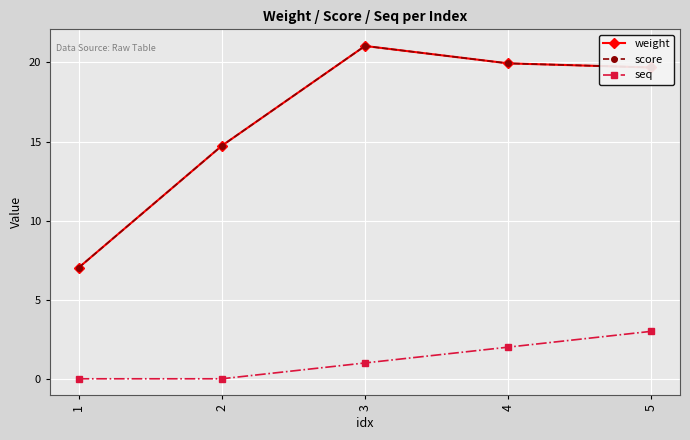

The value of score at 4 is 6.6. True or false?

False